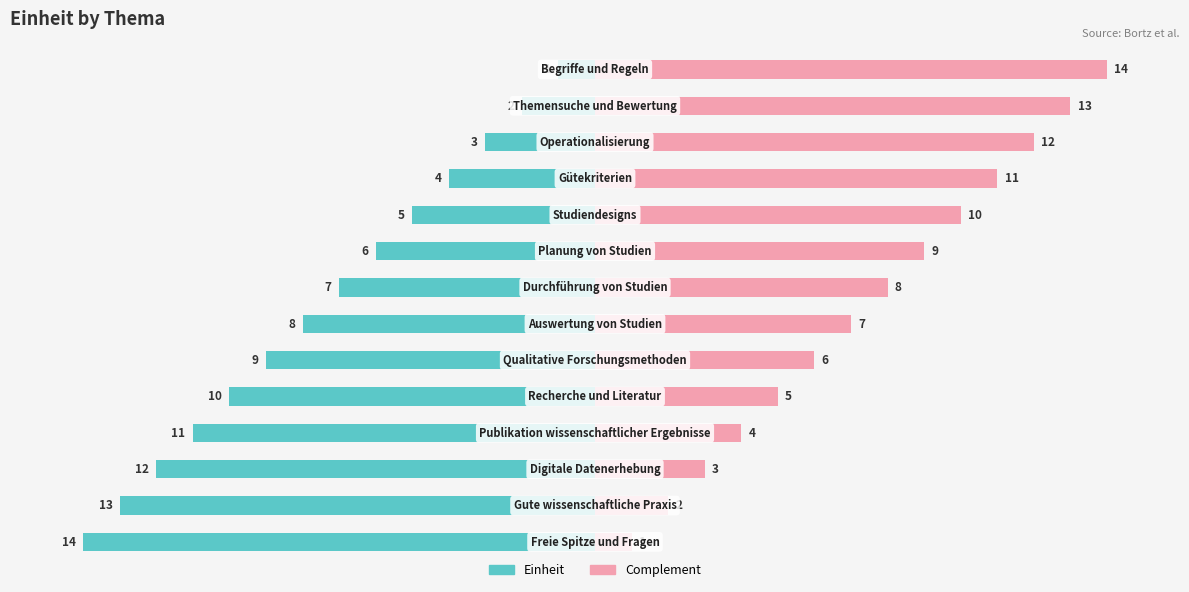

What is the sum of all Complement values?

105